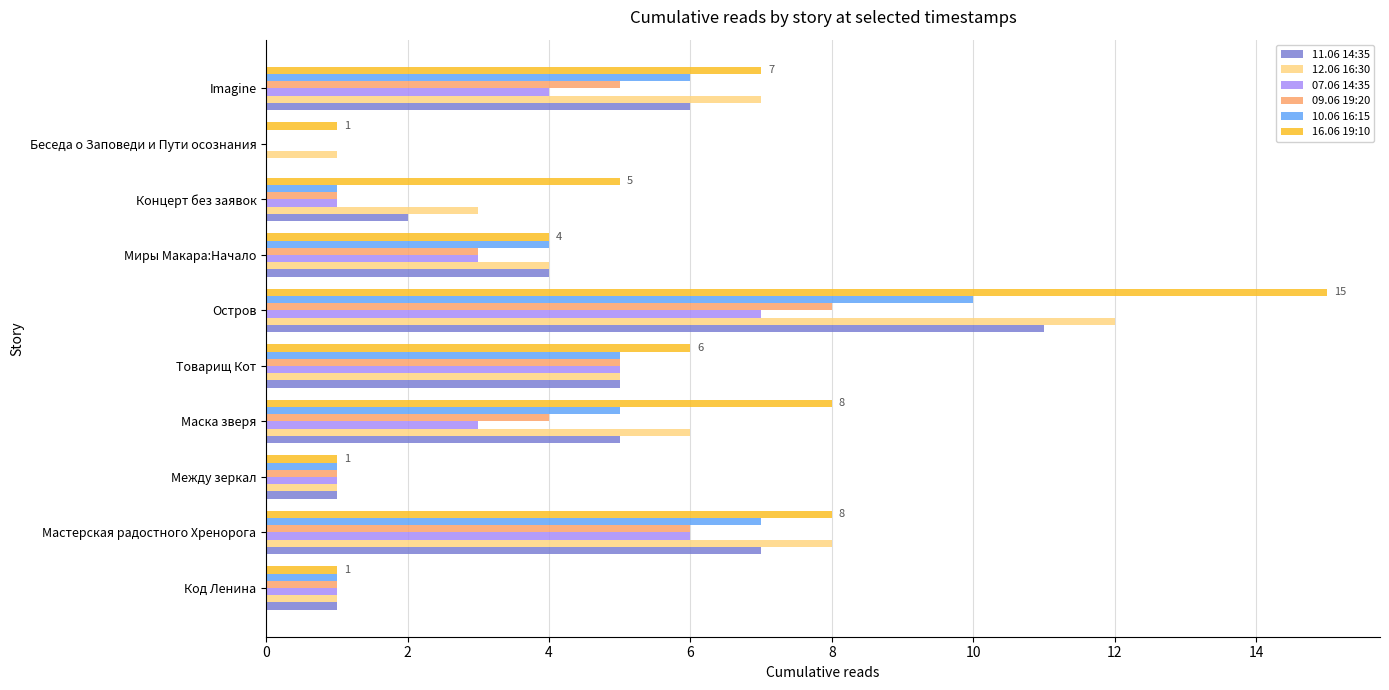

Is the value of 07.06 14:35 at Между зеркал greater than the value of 11.06 14:35 at Imagine?

No